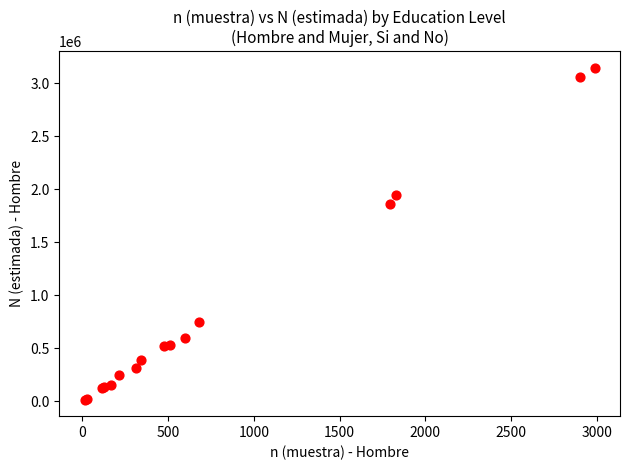

What Y value in the scatter plot is closest to 1579320?

1860526